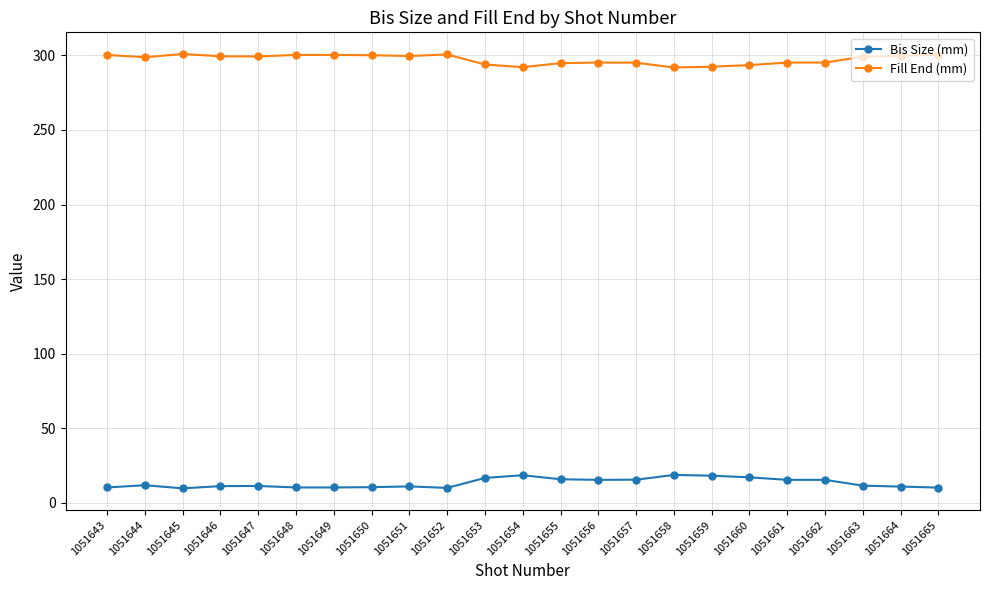

What is the difference between the highest and lowest values at 1051661?

279.8